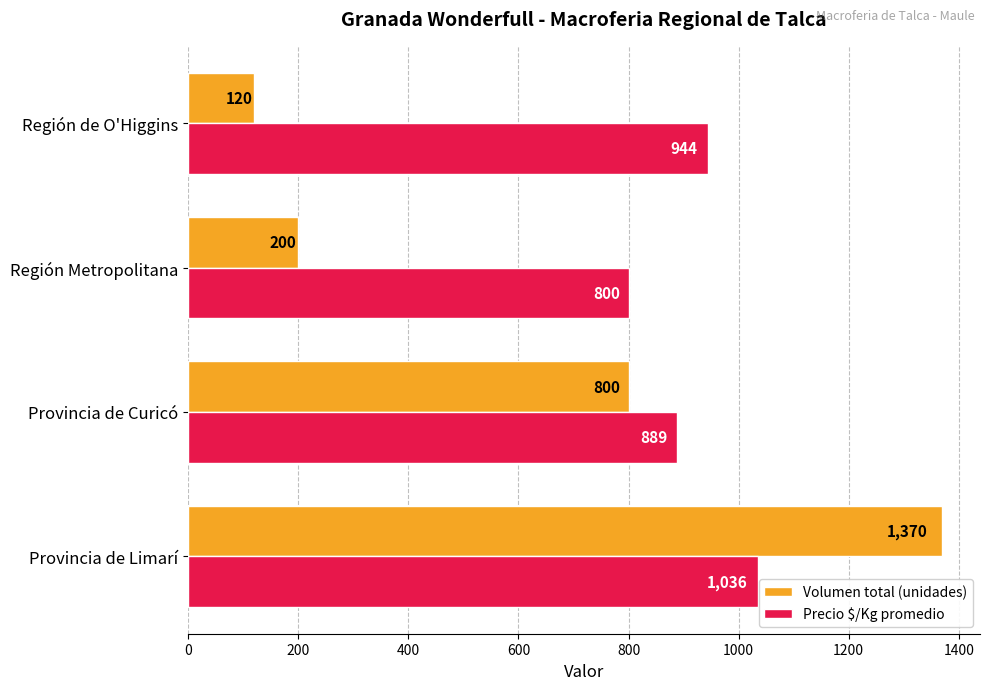

The value of Volumen total (unidades) at Provincia de Curicó is 1227. True or false?

False